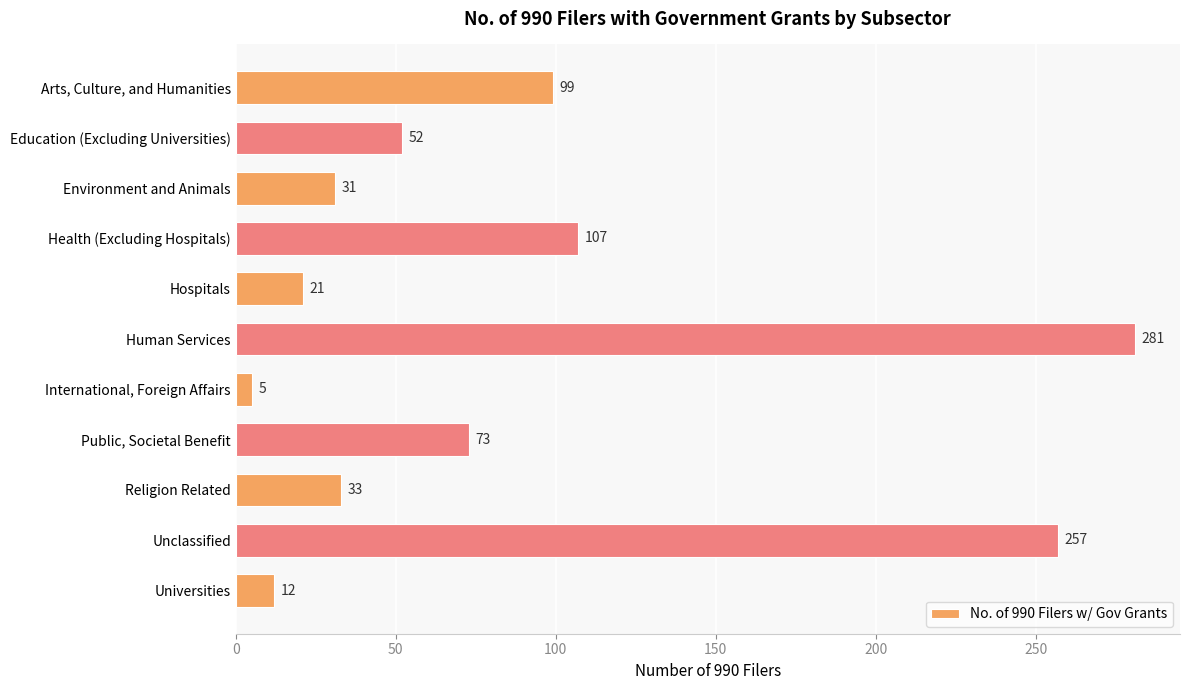

What is the average value?

88